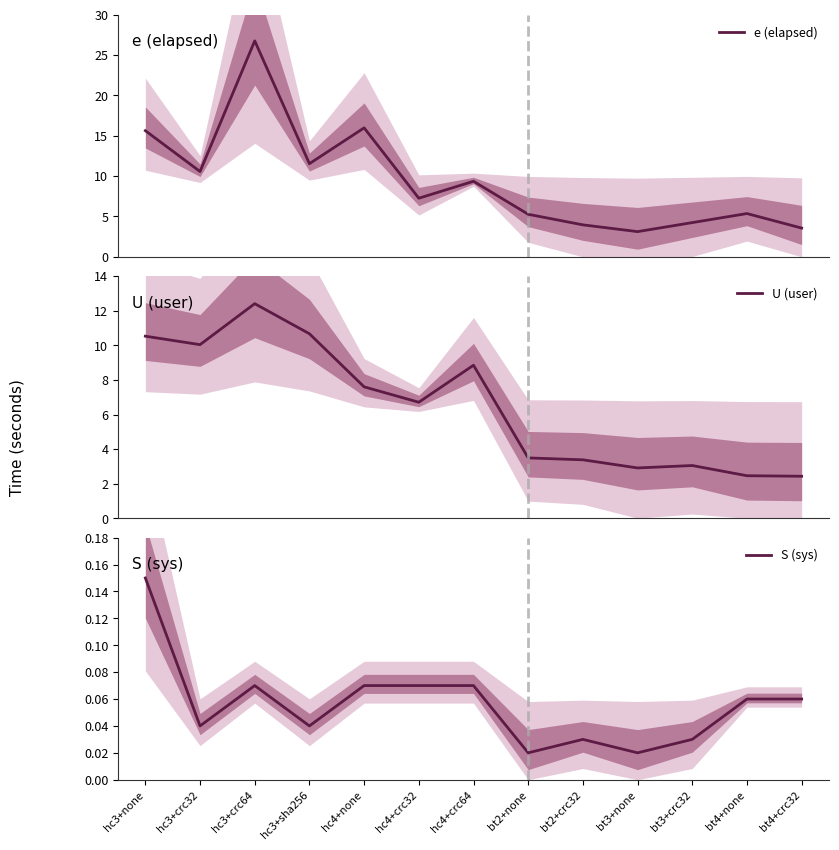

At how many categories does at least one series exceed 1?

13